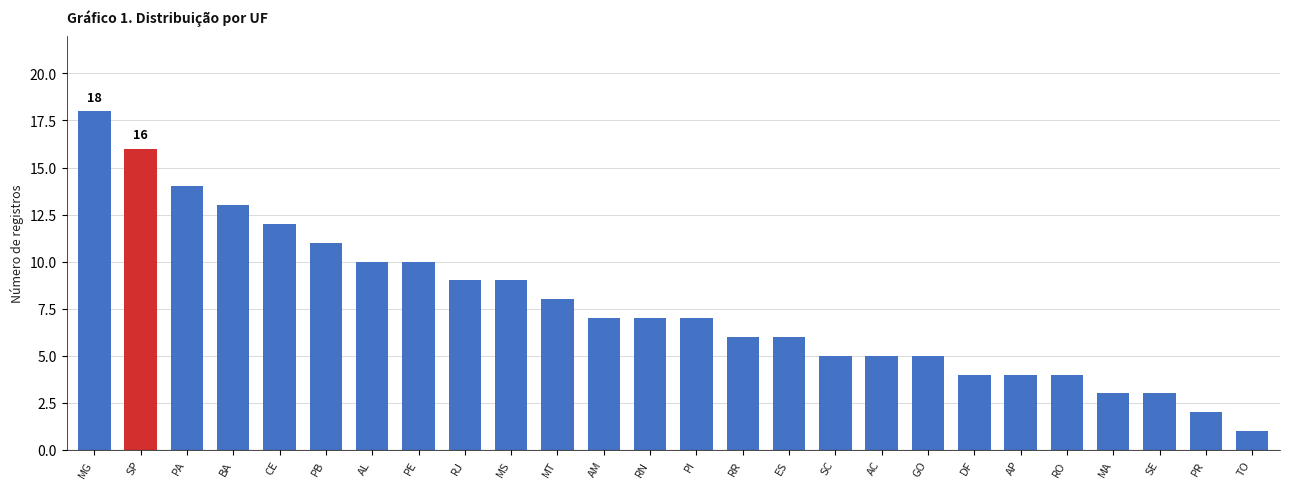

What is the value of the 23rd bar from the left?

3